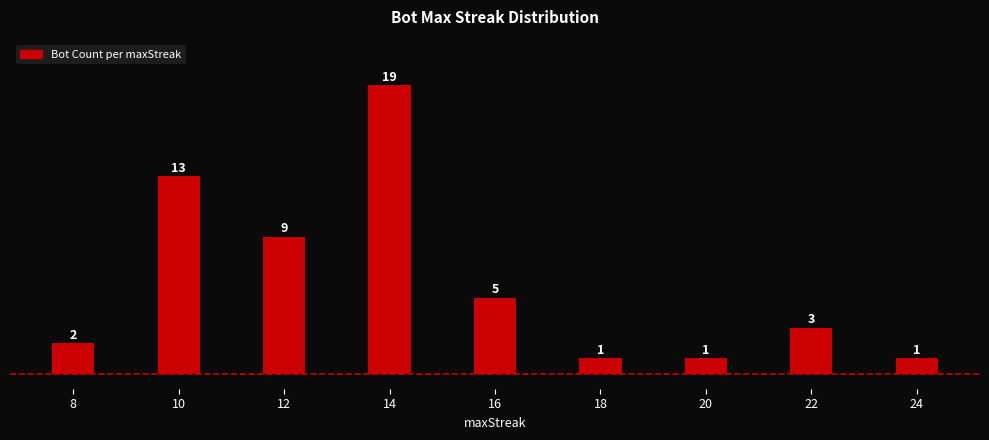

Where does the data first go above 3?

10